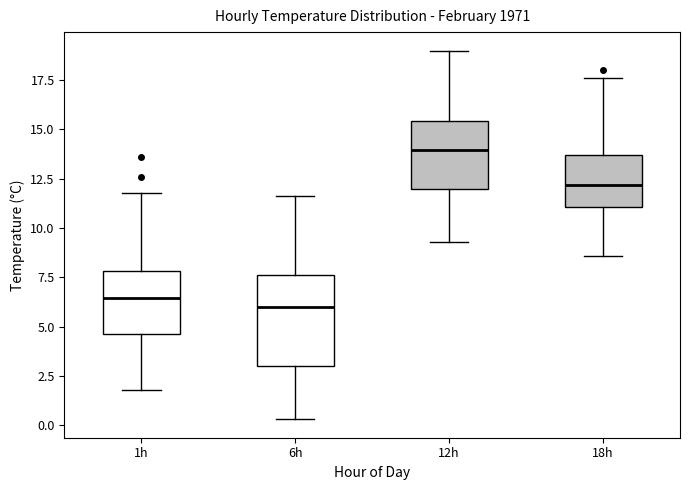

Where is the lower edge of the box for 6h on the y-axis? The values are not printed on the chart, so give them approximately, as read against the axis.

3.0